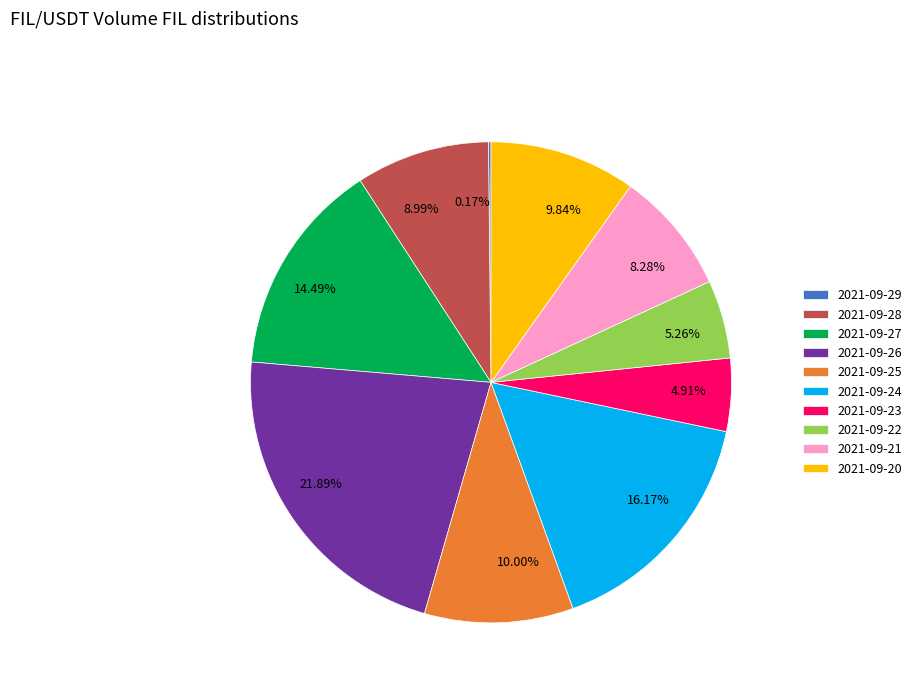

To the nearest percent, what is the difference between the largest and smallest slice percentages?

22%